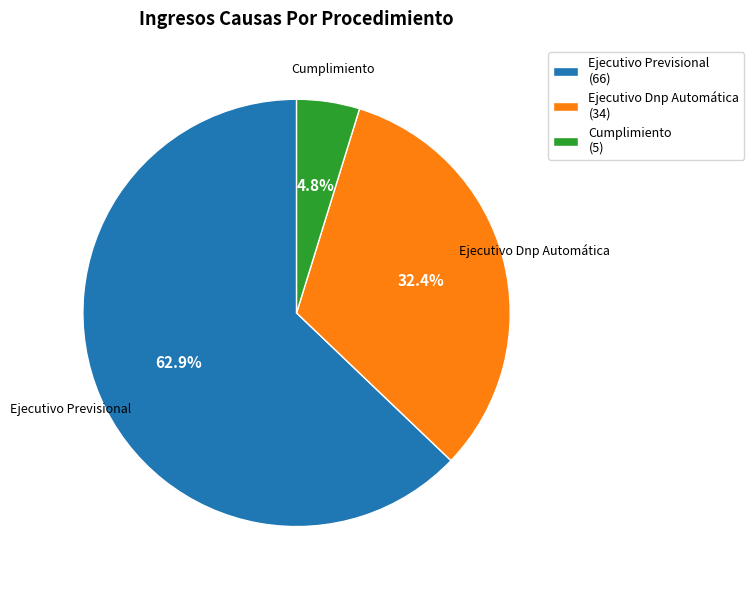

To the nearest percent, what is the difference between the Ejecutivo Previsional and Cumplimiento slice percentages?

58%